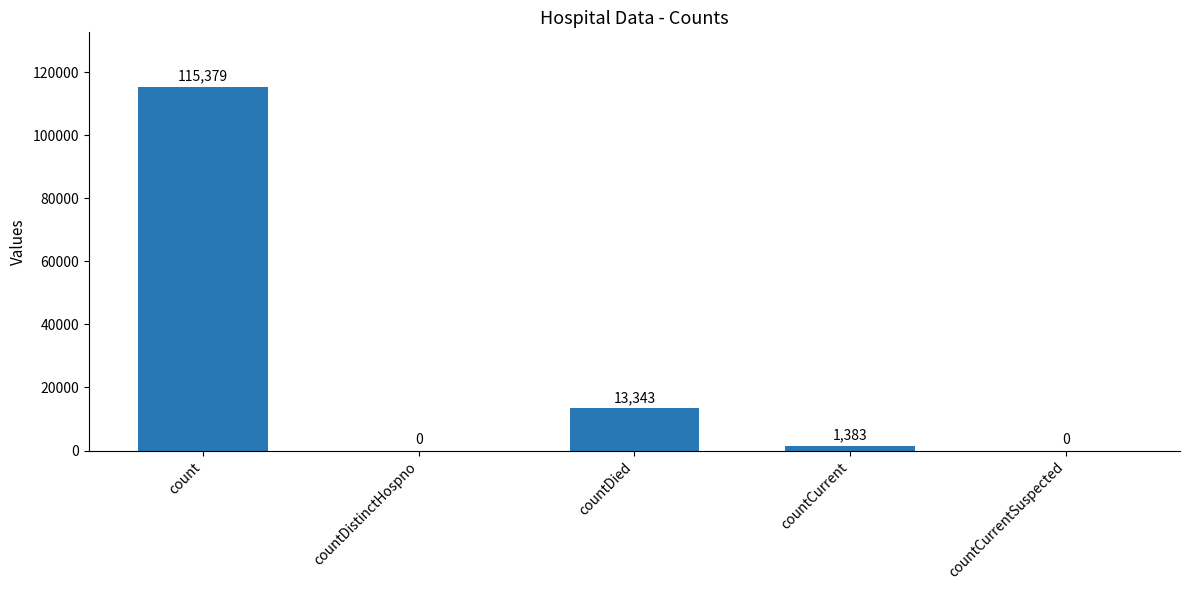

True or false: the data shows 1383 at countCurrent.

True